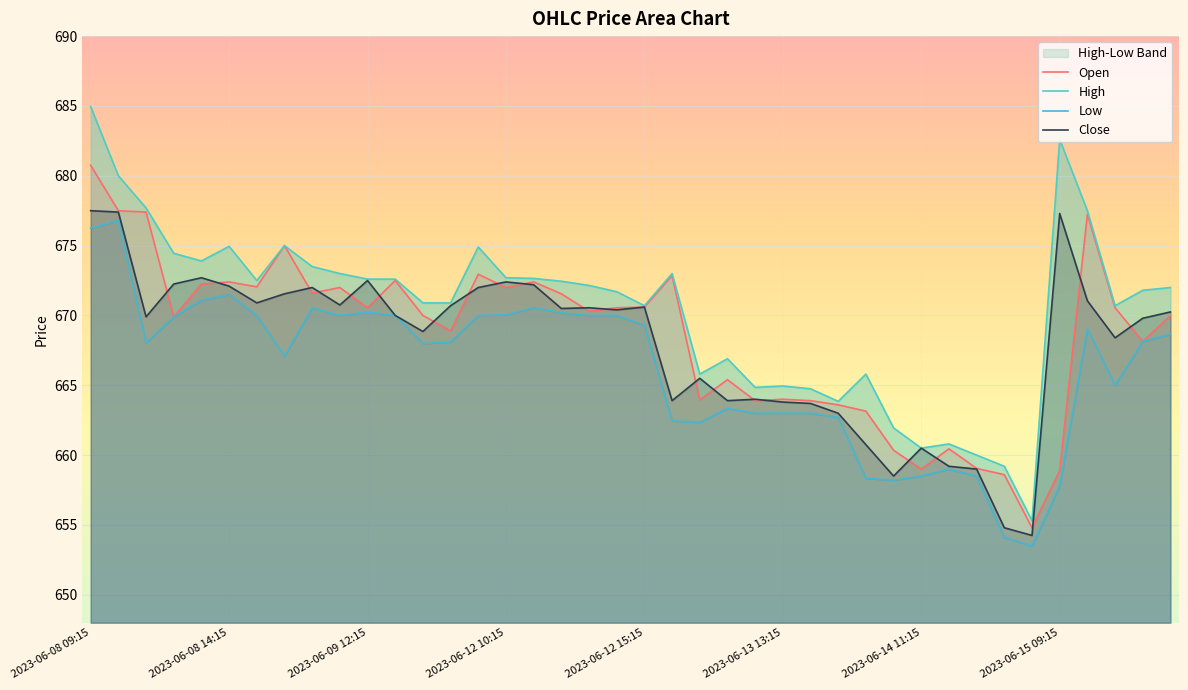

The value of Close at 31 is 1025.6. True or false?

False